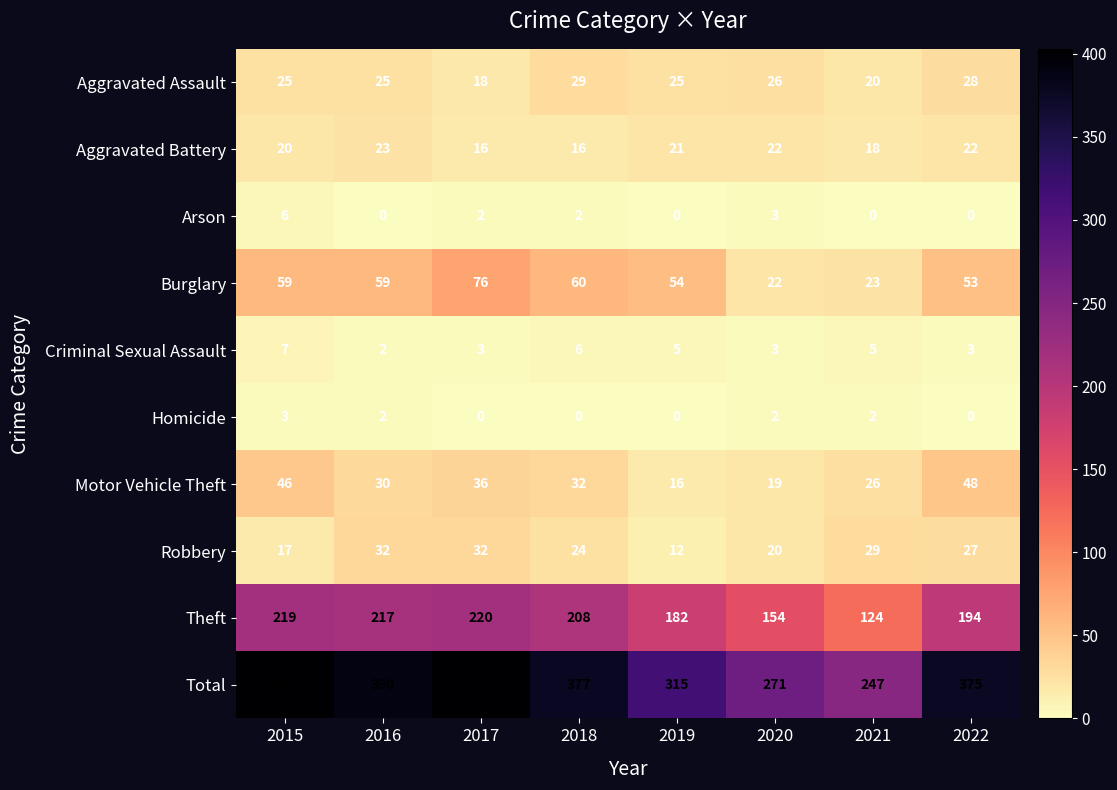

Rank the series by their maximum value, from highest to lowest.

Total, Theft, Burglary, Motor Vehicle Theft, Robbery, Aggravated Assault, Aggravated Battery, Criminal Sexual Assault, Arson, Homicide